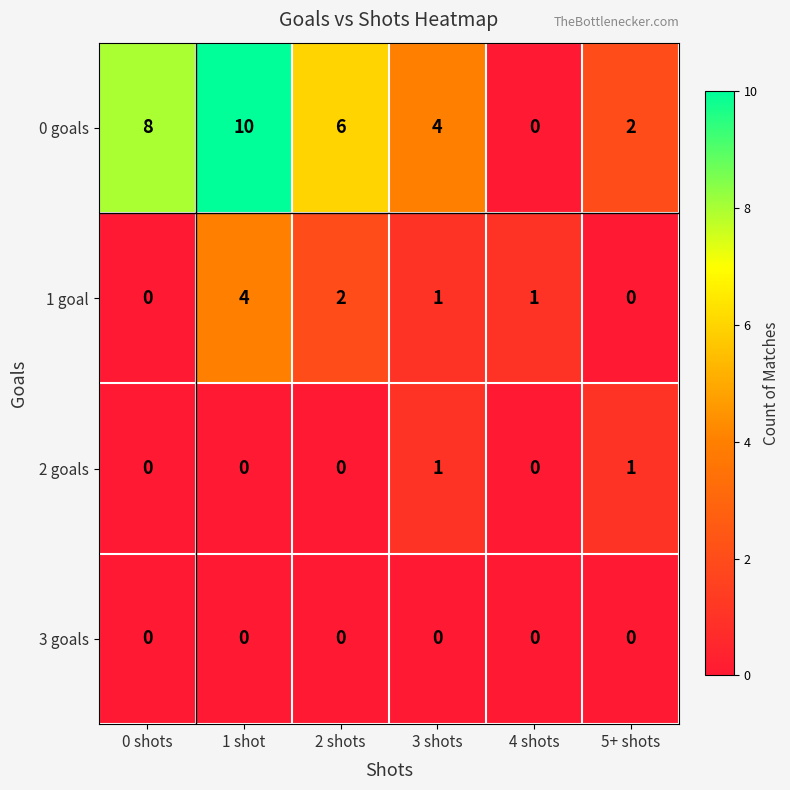

Reading left to right, what are all the values shown in this chart?

0 goals: 8	10	6	4	0	2
1 goal: 0	4	2	1	1	0
2 goals: 0	0	0	1	0	1
3 goals: 0	0	0	0	0	0